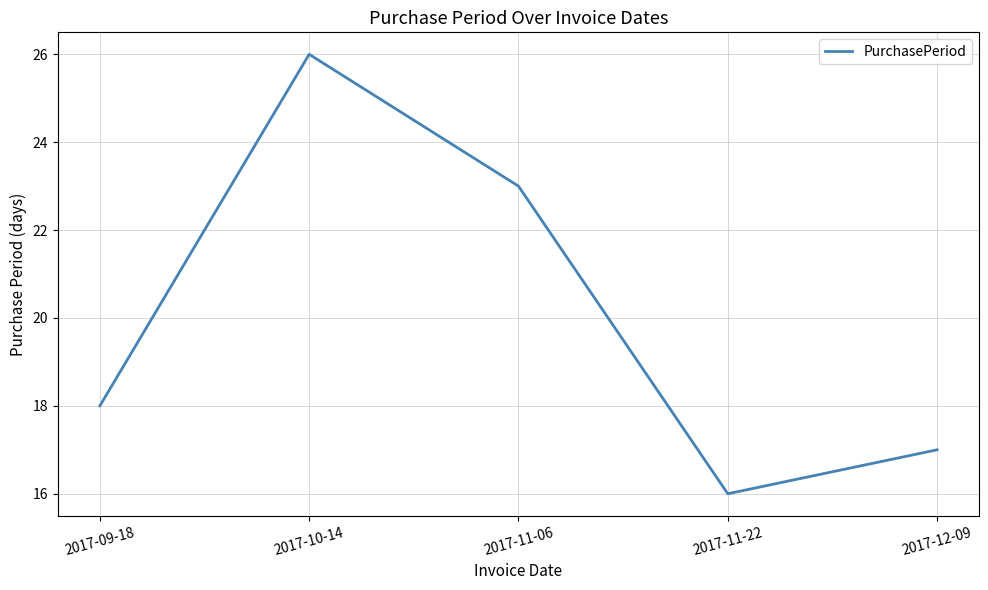

Reading right to left, extract all data points from this chart.

2017-12-09=17	2017-11-22=16	2017-11-06=23	2017-10-14=26	2017-09-18=18